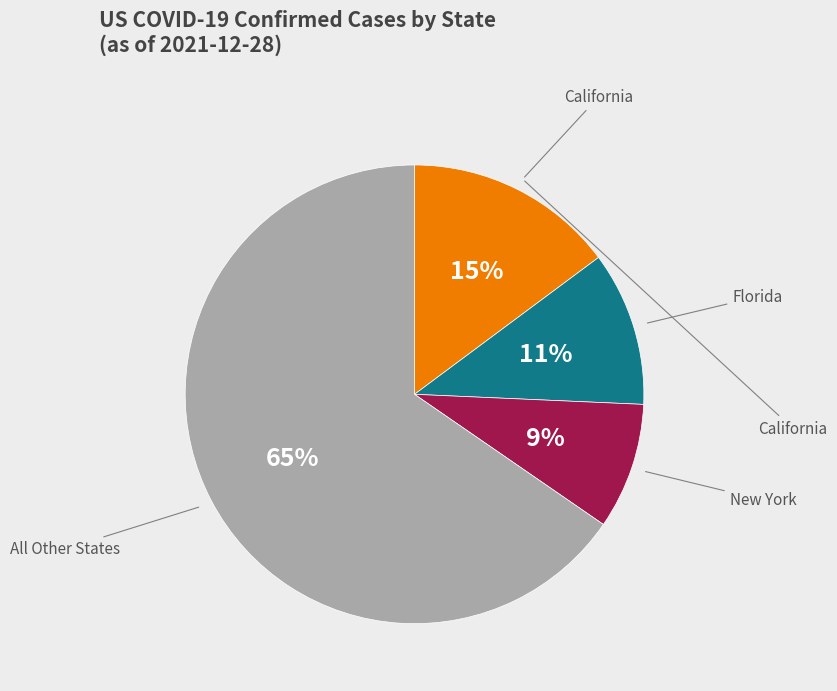

To the nearest percent, what is the difference between the largest and smallest slice percentages?

56%